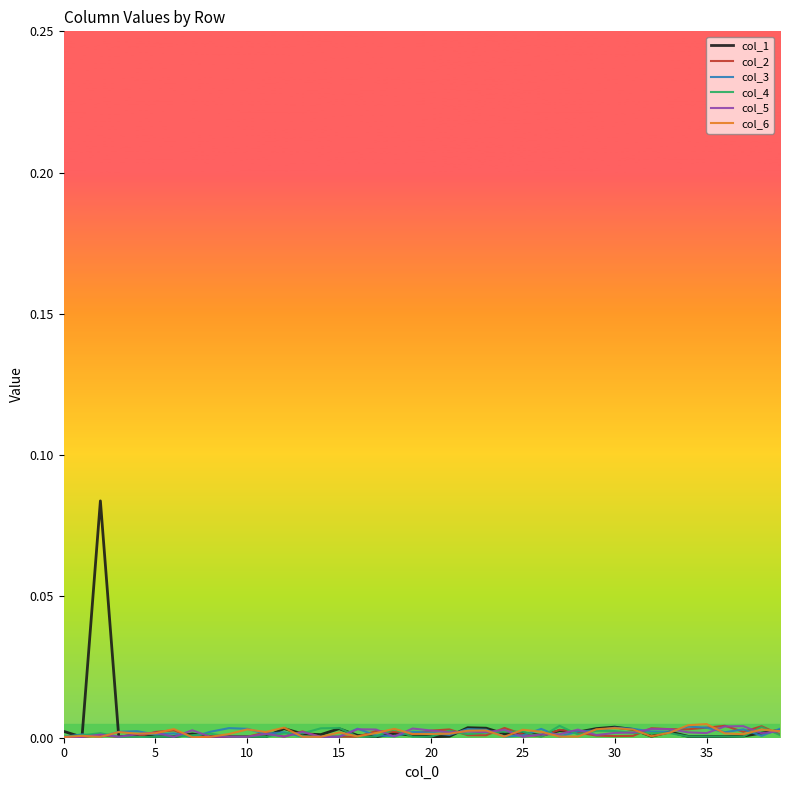

Which series has the widest spread of values?

col_1